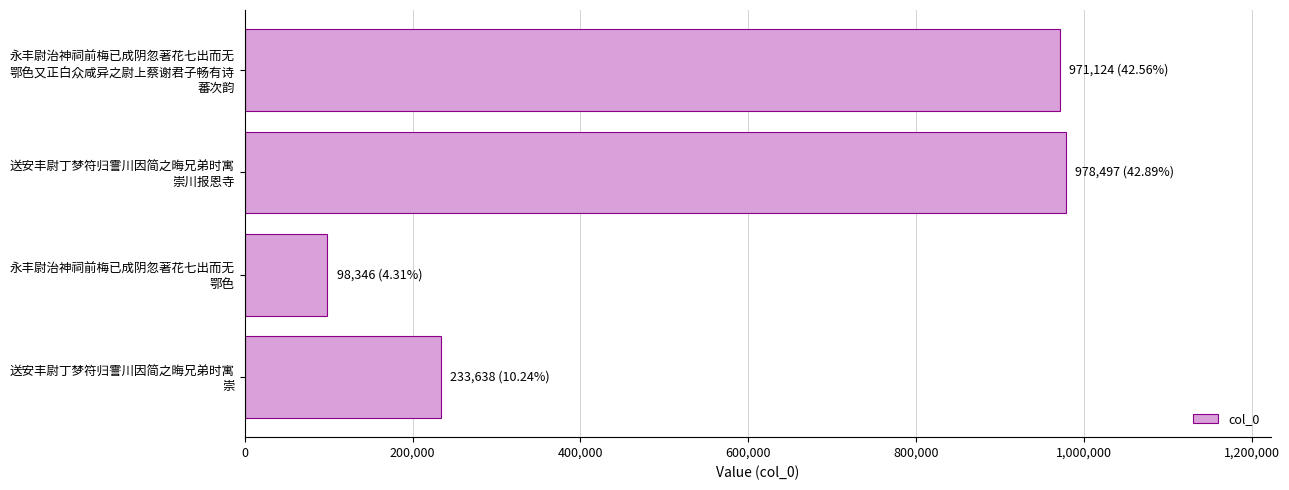

What is the sum of all values?

2281605